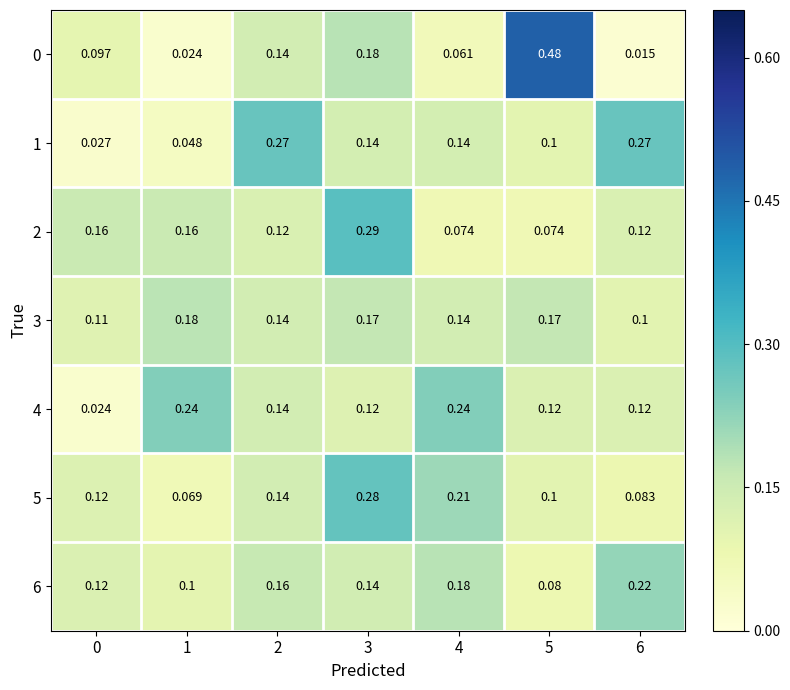

Is the value of 2 at 5 greater than the value of 0 at 2?

No